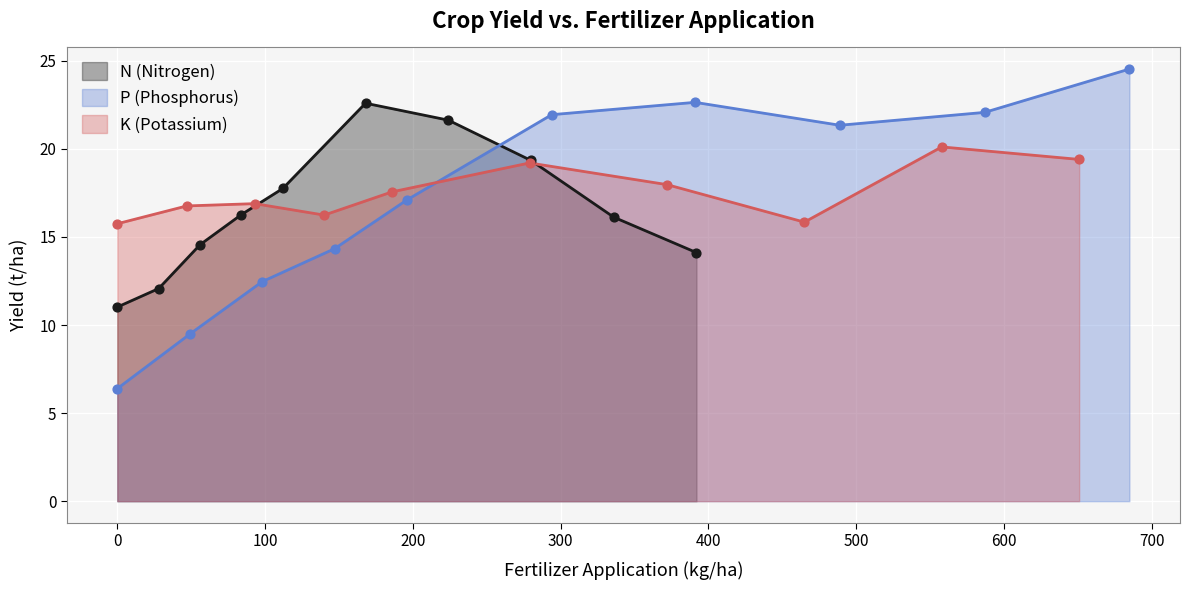

At how many categories does at least one series exceed 21?

5